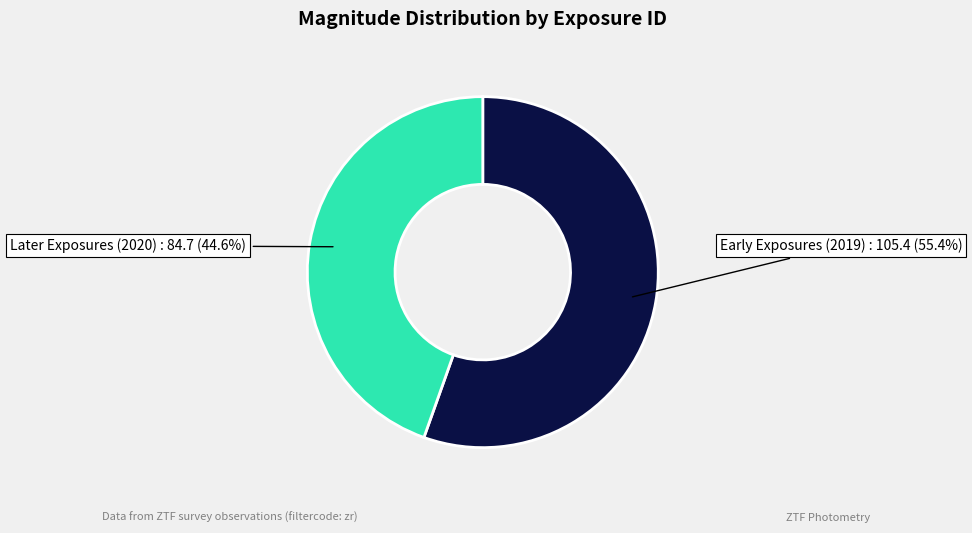

How many slices are in this pie chart?

2